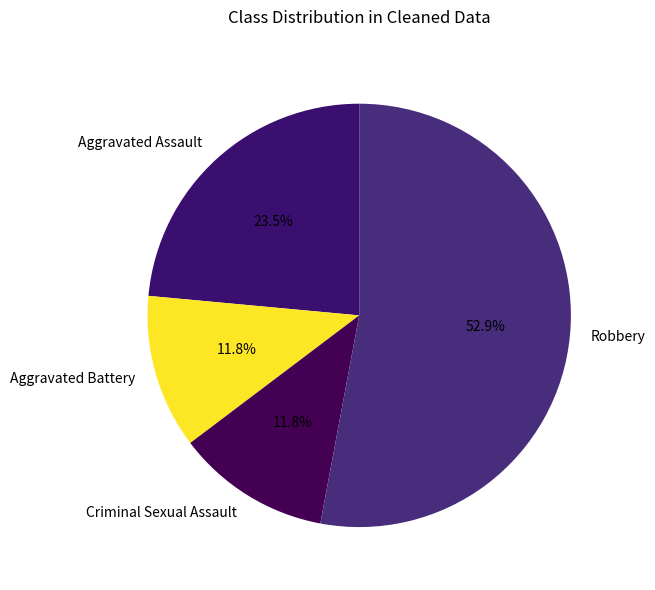

Combined, do Aggravated Assault and Aggravated Battery account for over 50%?

No